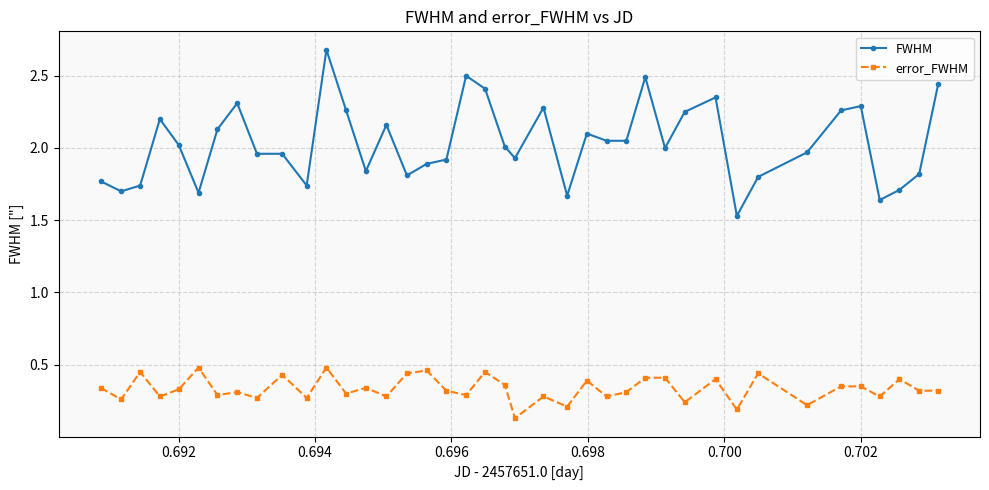

True or false: FWHM has more than 0 points higher than both neighbors.

True